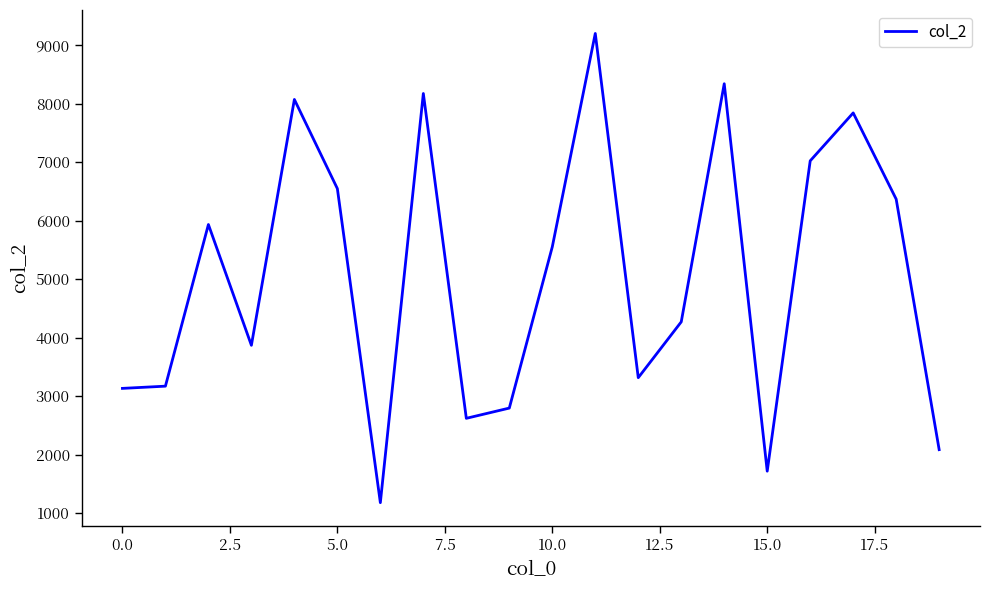

What is the greatest value displayed?

9202